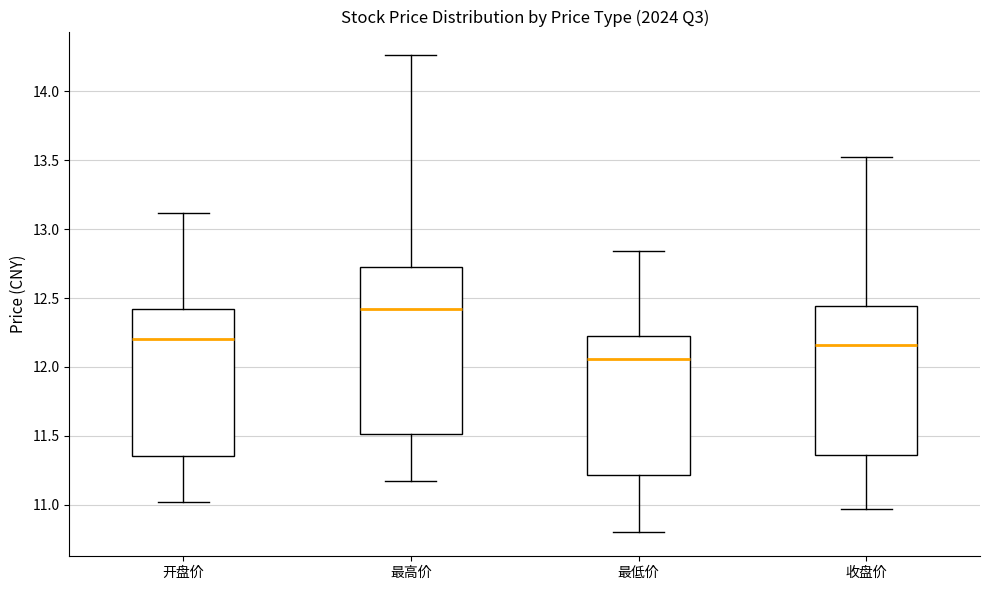

Reading left to right, read every box against the y-axis: the position of its median line, the range the box covers, and the ends of its whiskers. The values are not printed on the chart, so give them approximately, as read against the axis.

开盘价: median 12.20, box 11.35 to 12.40, whiskers 11.00 to 13.10
最高价: median 12.40, box 11.50 to 12.70, whiskers 11.15 to 14.25
最低价: median 12.05, box 11.20 to 12.20, whiskers 10.80 to 12.85
收盘价: median 12.15, box 11.35 to 12.45, whiskers 10.95 to 13.50